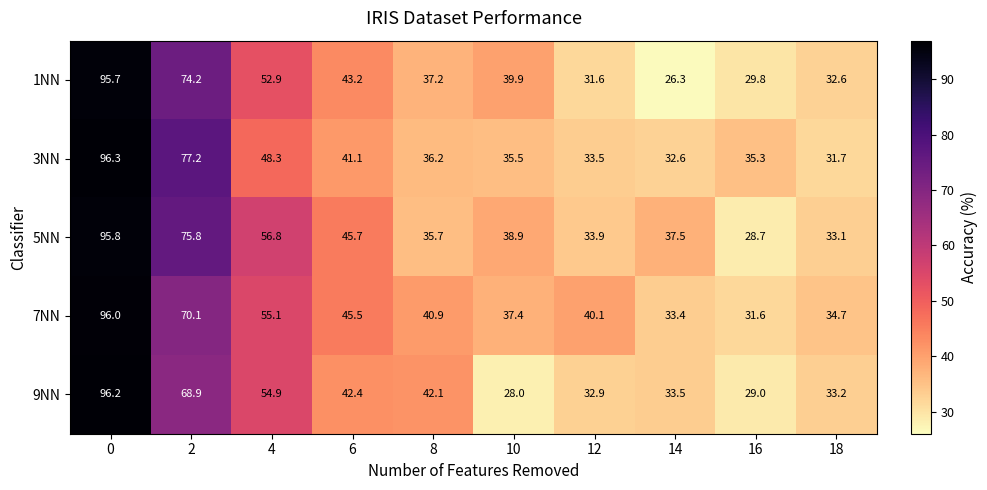

What is the difference between the highest and lowest values at 2?

8.3